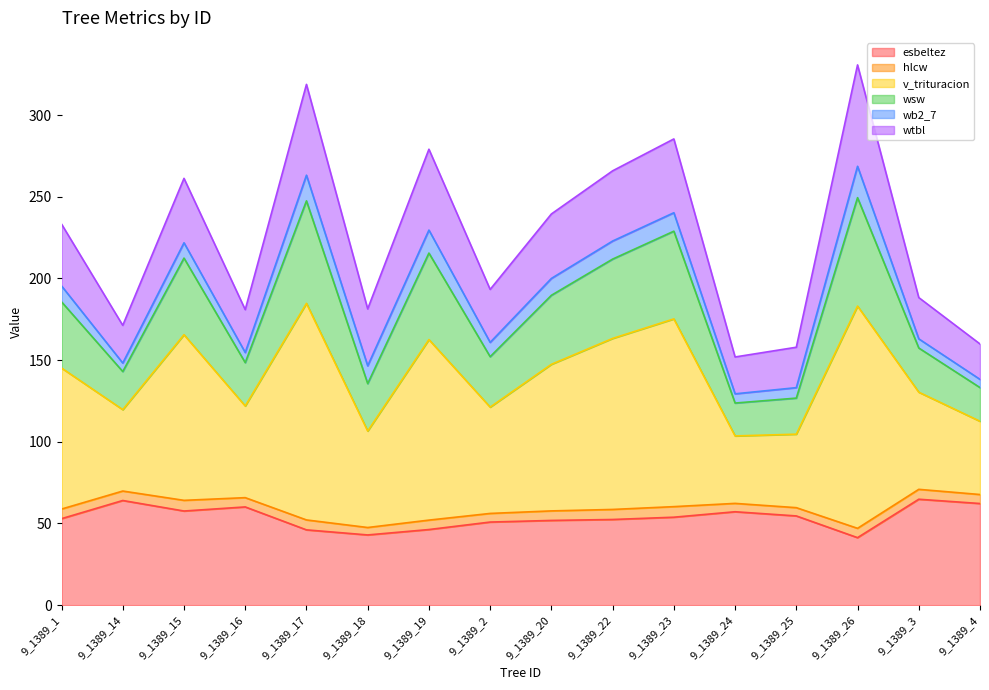

Rank the categories by esbeltez value from lowest to highest.

9_1389_26, 9_1389_18, 9_1389_17, 9_1389_19, 9_1389_2, 9_1389_20, 9_1389_22, 9_1389_1, 9_1389_23, 9_1389_25, 9_1389_24, 9_1389_15, 9_1389_16, 9_1389_4, 9_1389_14, 9_1389_3